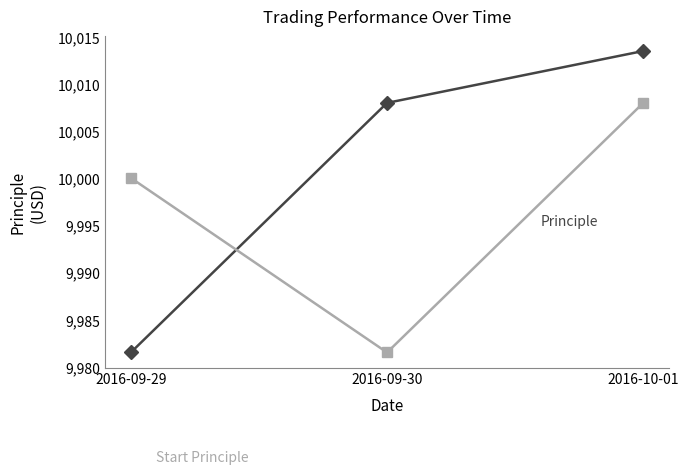

How many distinct data groups are displayed?

2